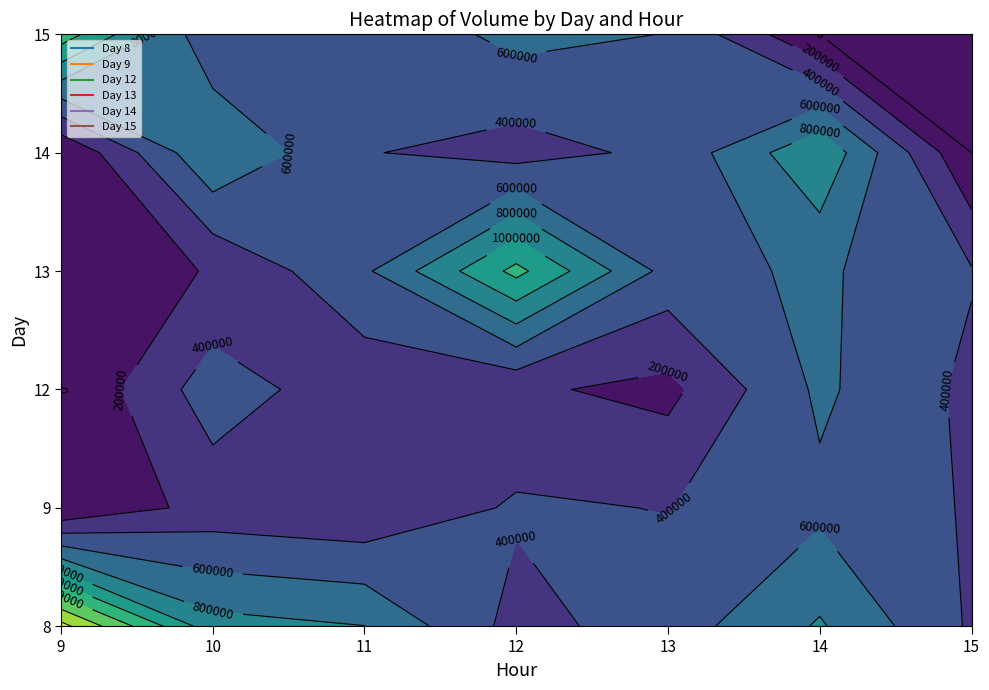

Which label corresponds to the largest value in the chart?

9